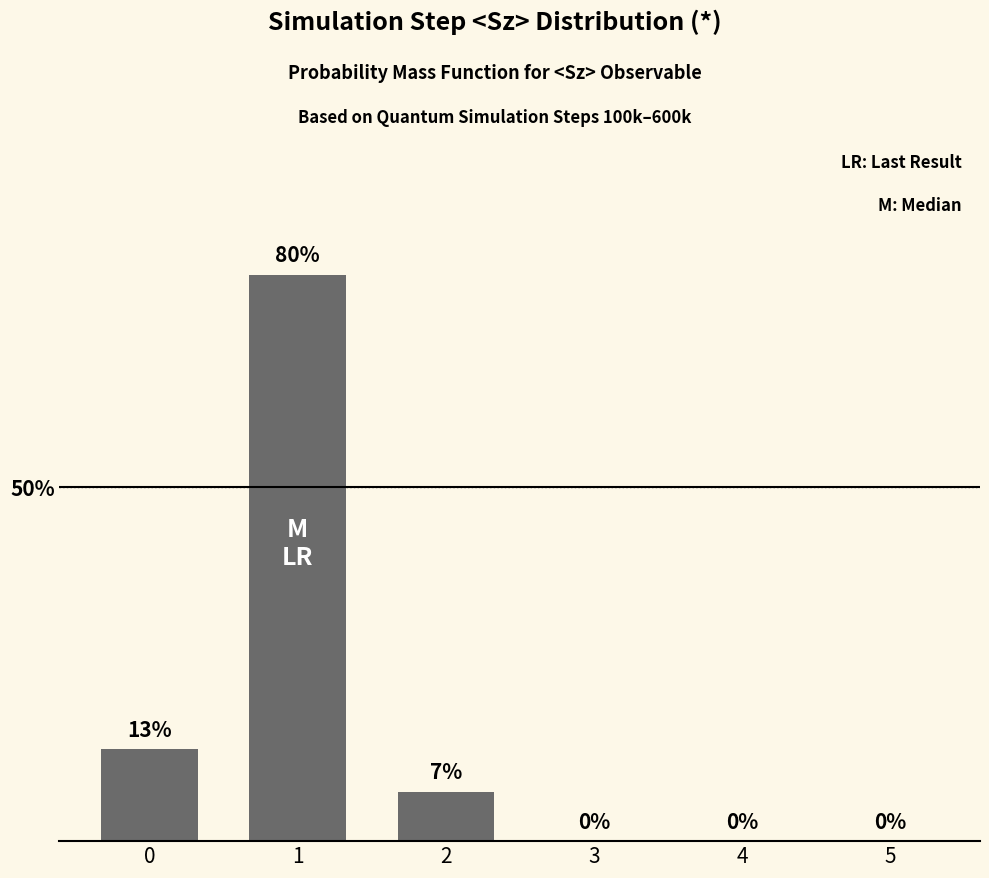

Are the bars horizontal?

No